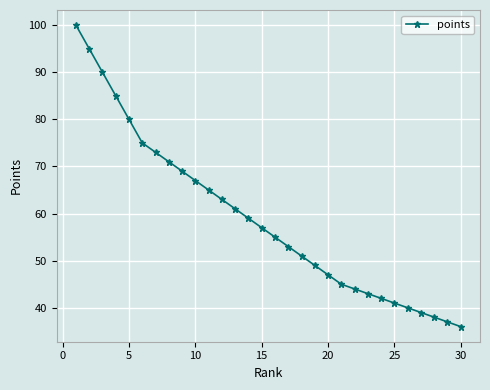

True or false: there are more than 0 points higher than both neighbors.

False